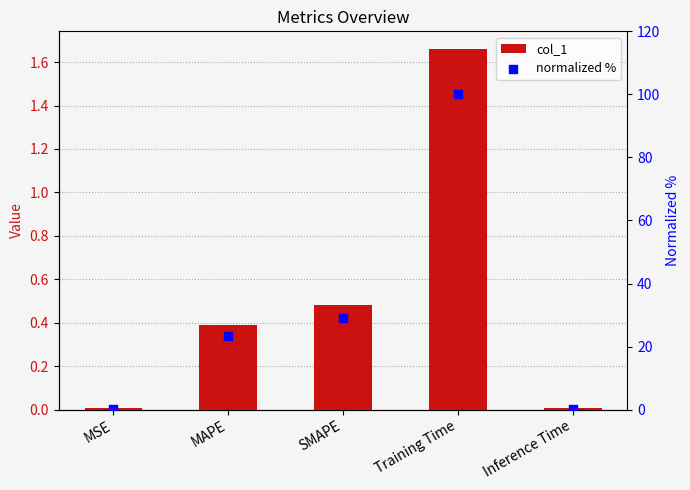

Is the value of col_1 at MSE greater than the value of normalized % at Inference Time?

No